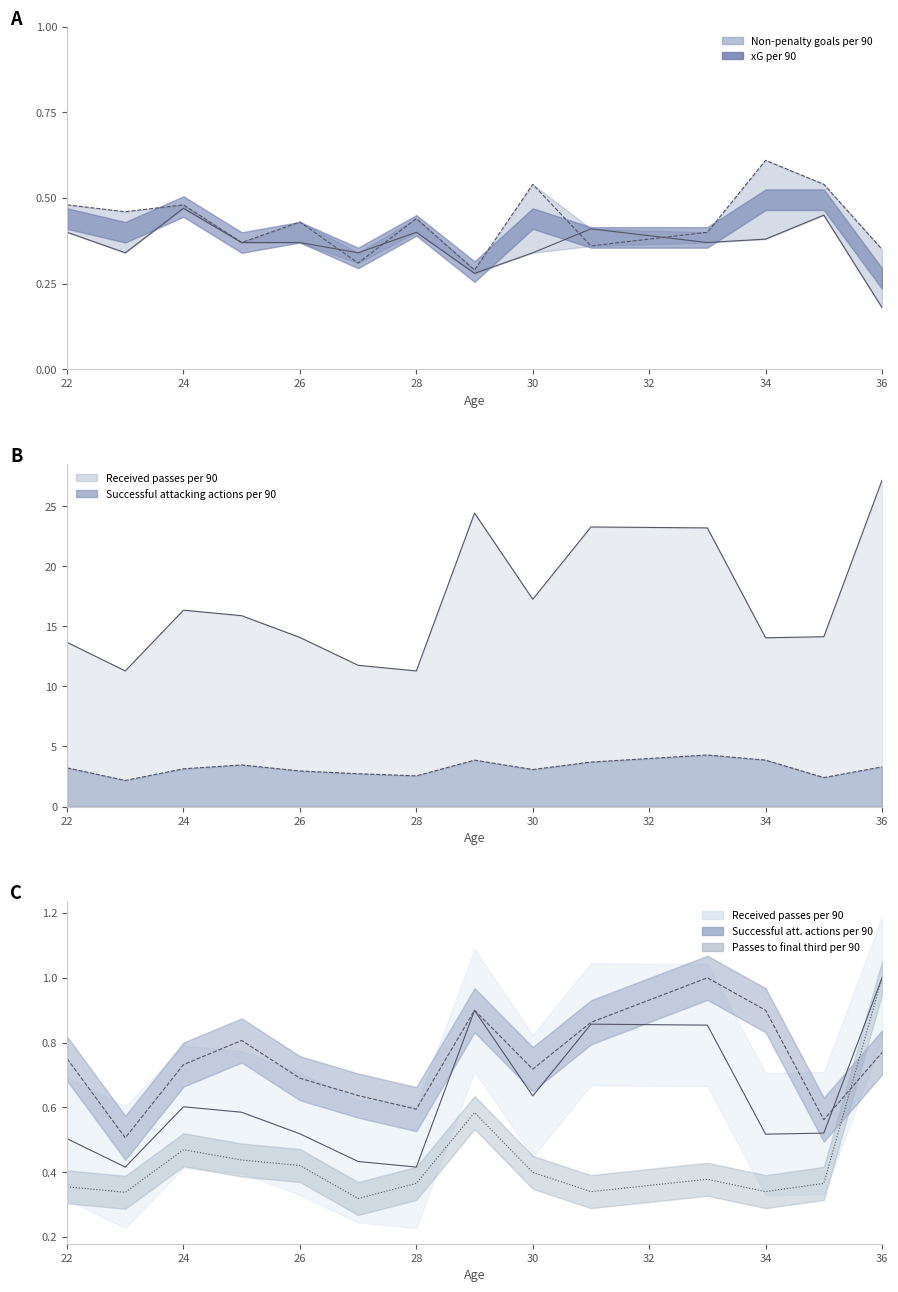

How many lines are shown in the chart?

5